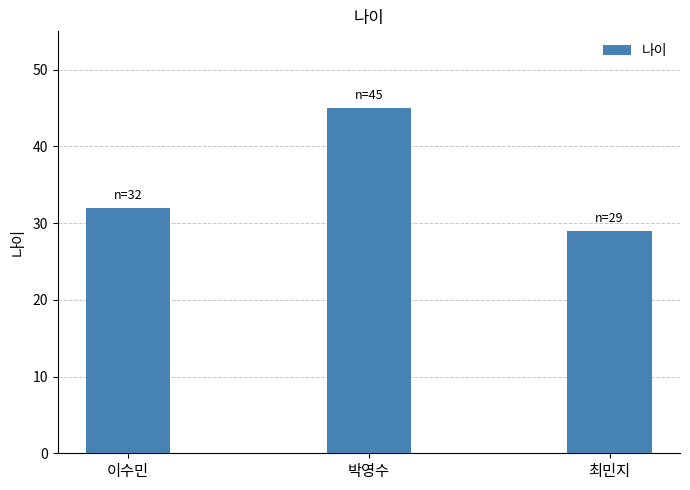

What is the maximum value shown in the chart?

45